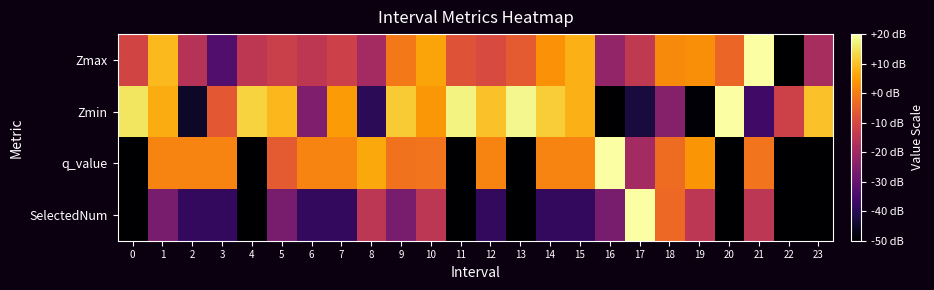

At which category is the sum across all series the highest?

10